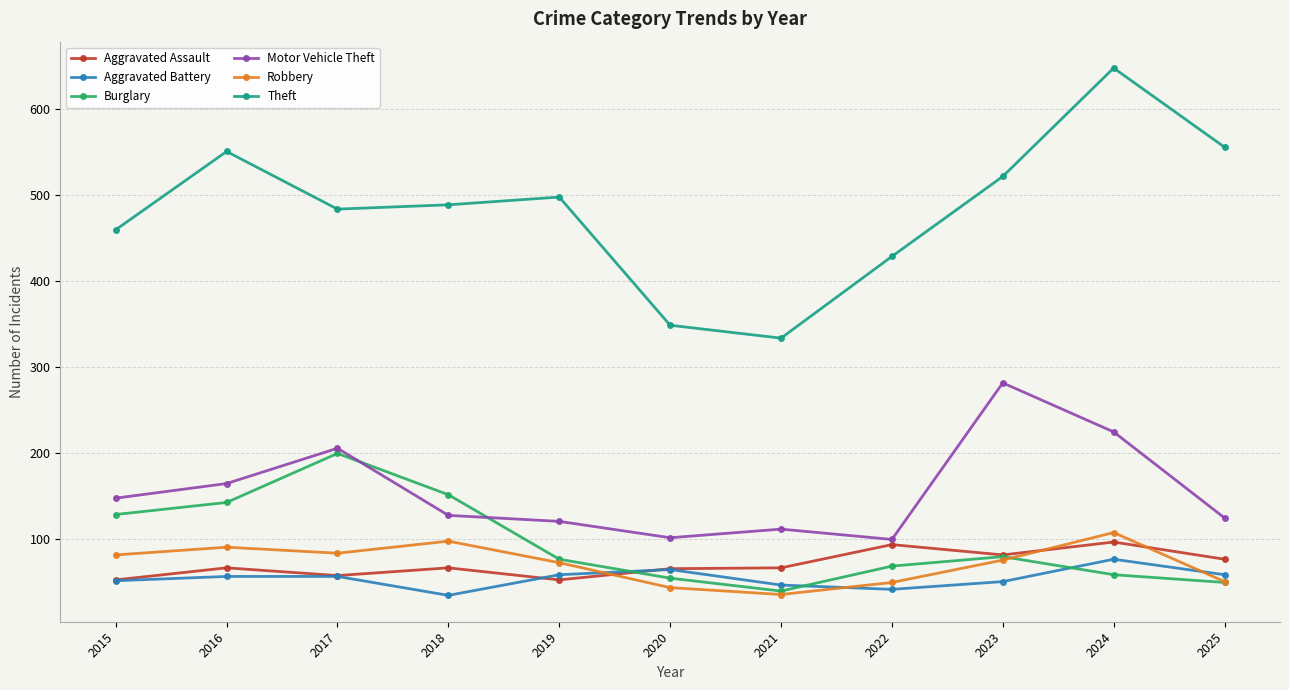

Between 2015 and 2022, which series saw the biggest shift?

Burglary